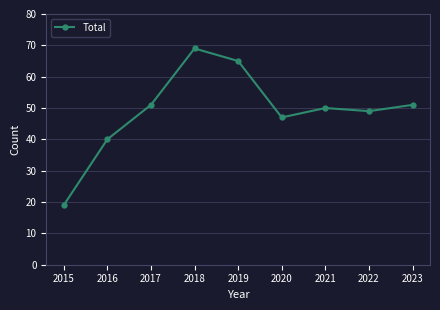

What is the maximum value shown in the chart?

69